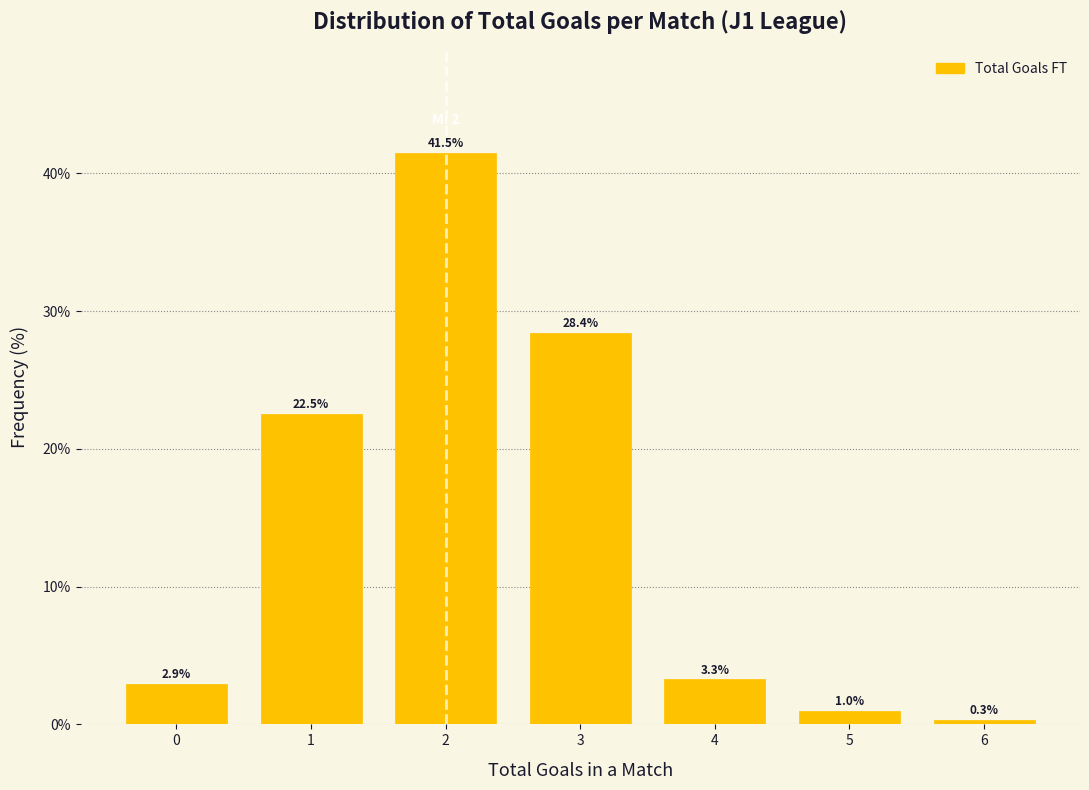

Reading right to left, transcribe all the data shown in this chart.

6=0.3	5=1.0	4=3.3	3=28.4	2=41.5	1=22.5	0=2.9